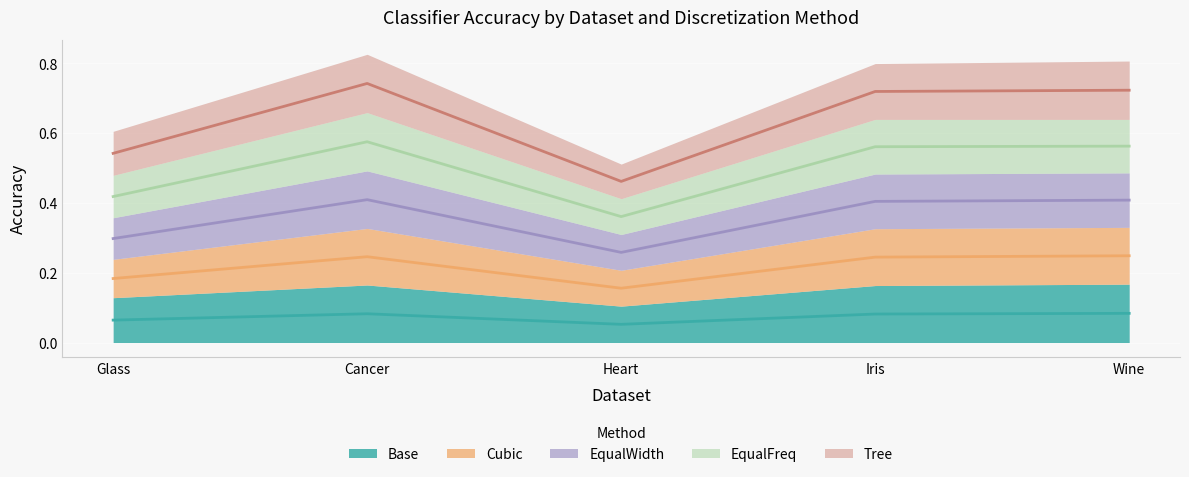

At which label is Base closest to 0?

Heart